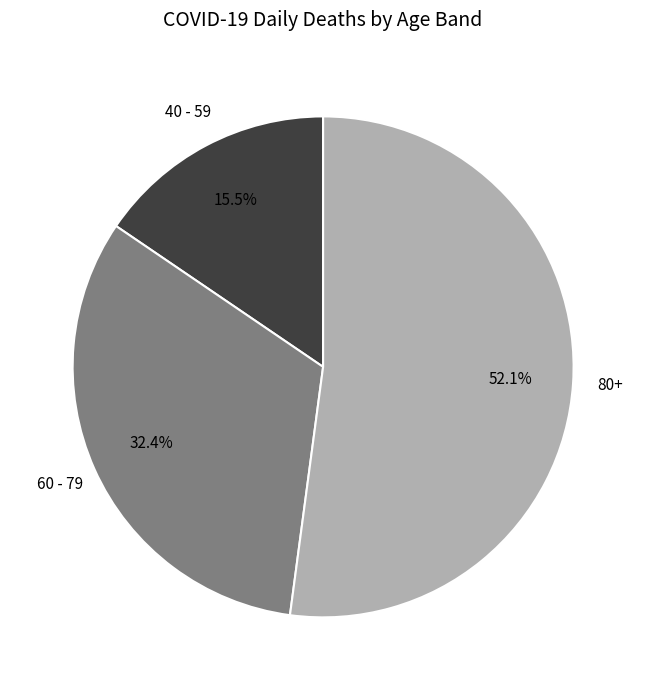

What is the largest slice in the pie chart?

80+